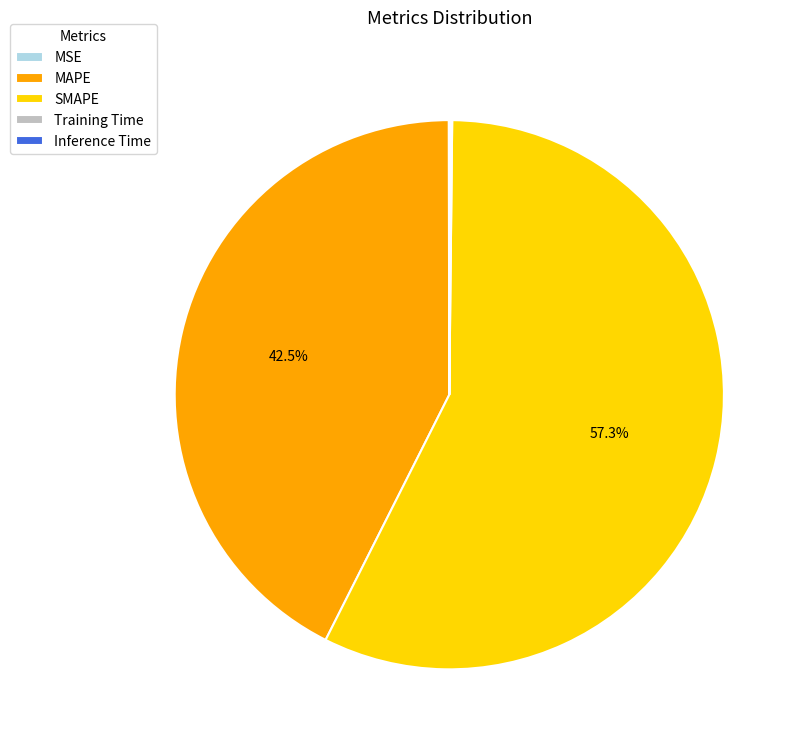

What is the largest slice in the pie chart?

SMAPE